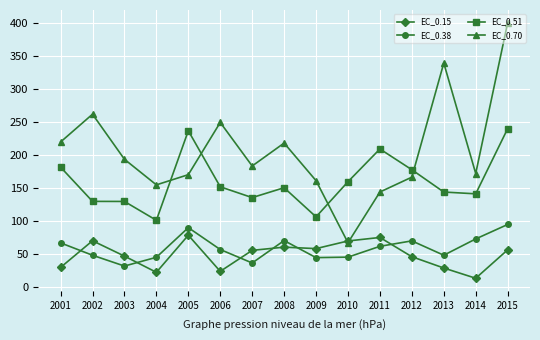

What value does the EC_0.38 series have at 2009?

45.1